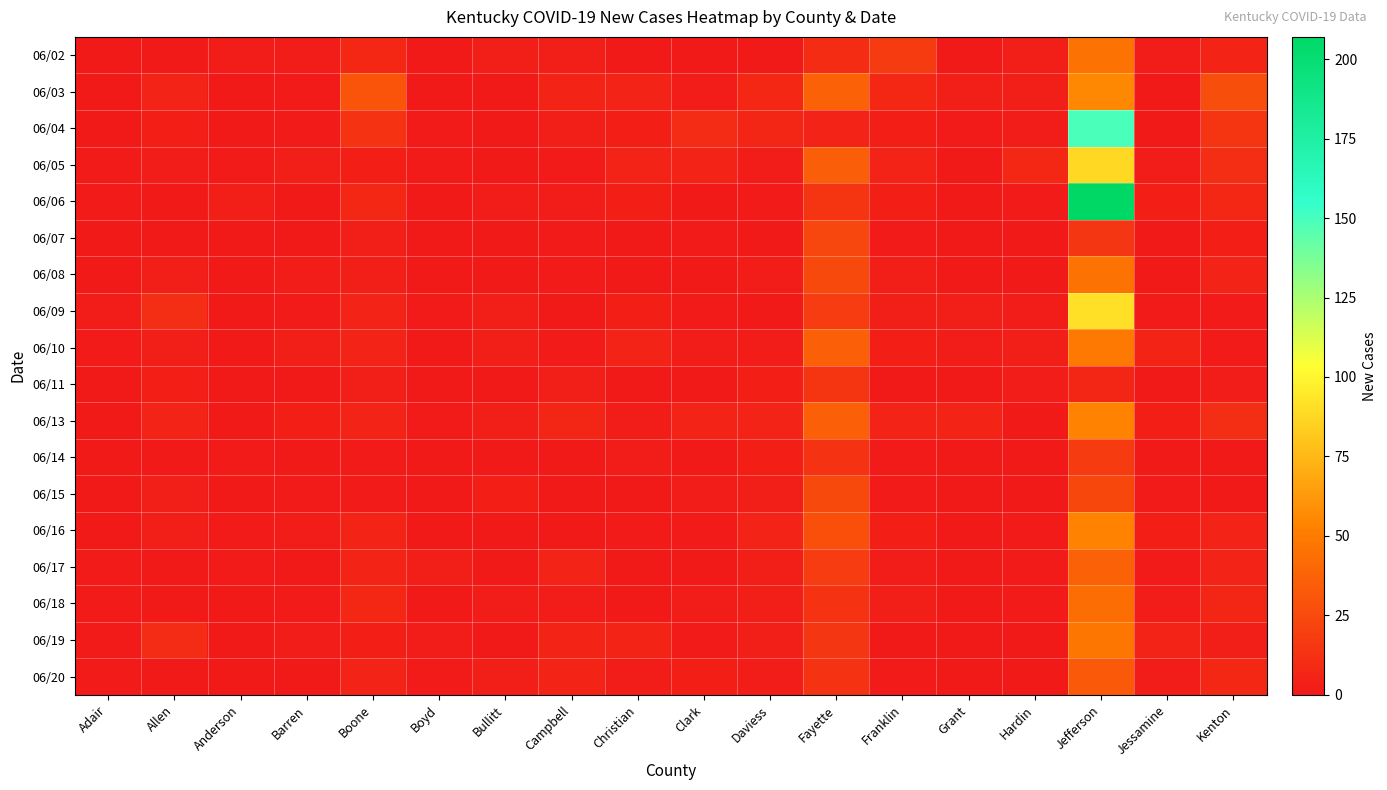

Between Clark and Hardin, which is larger?

Hardin